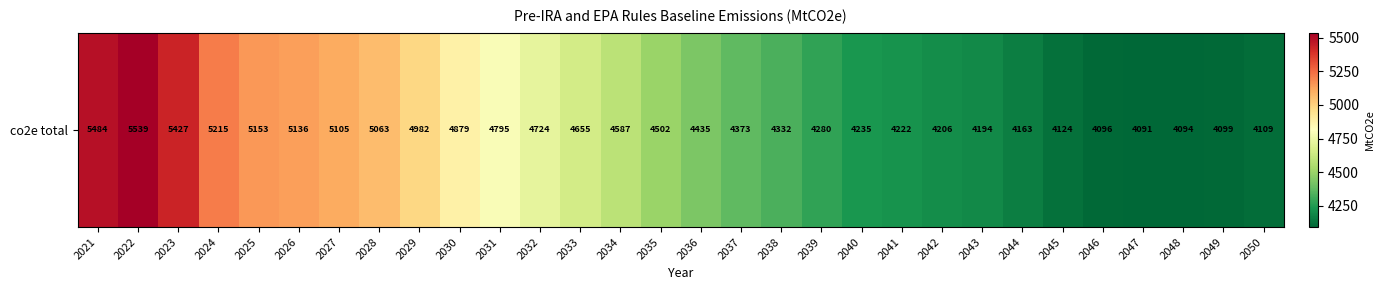

True or false: the data shows 2858.2 at 2048.

False